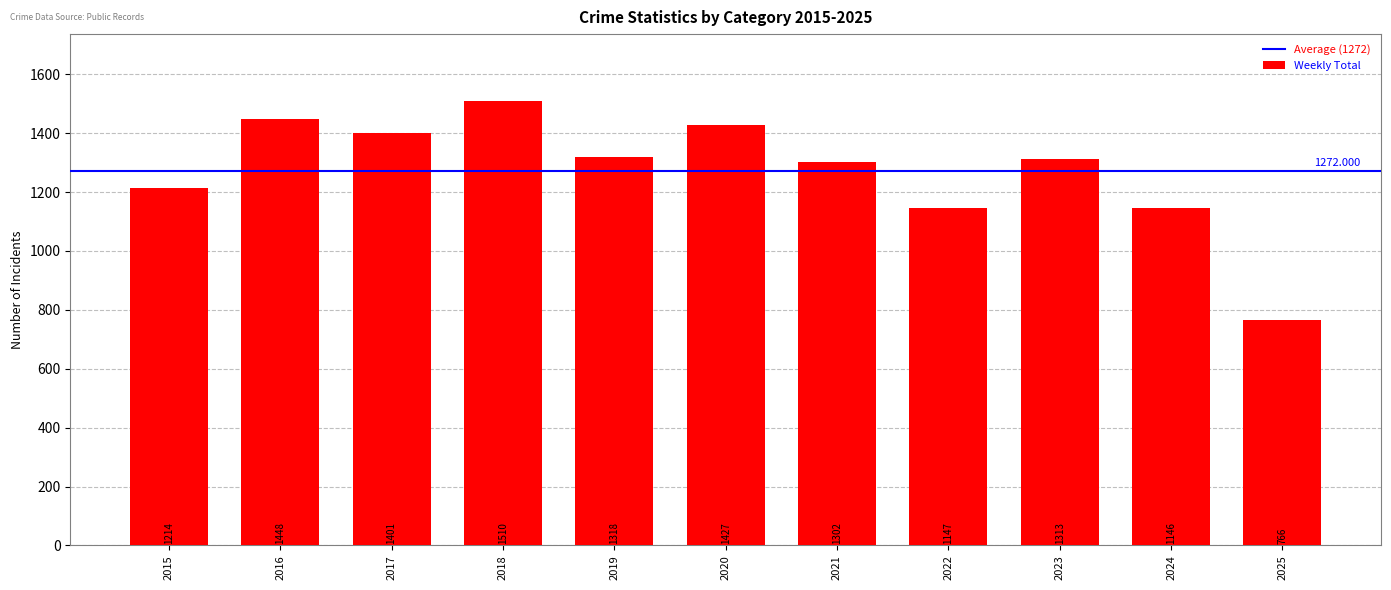

What is the difference between the maximum and minimum values?

744